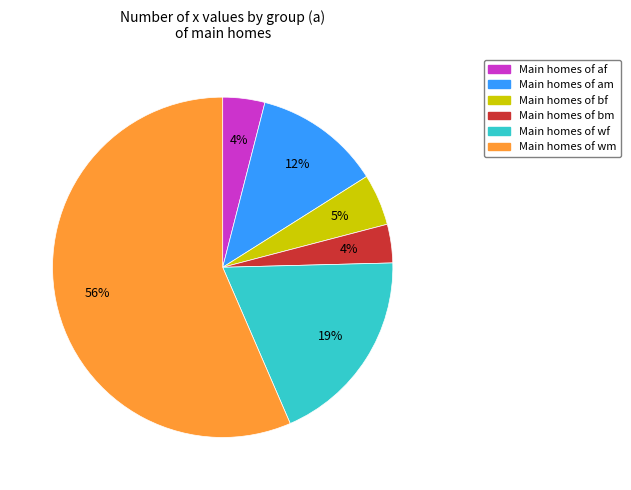

To the nearest percent, what is the average slice percentage?

17%